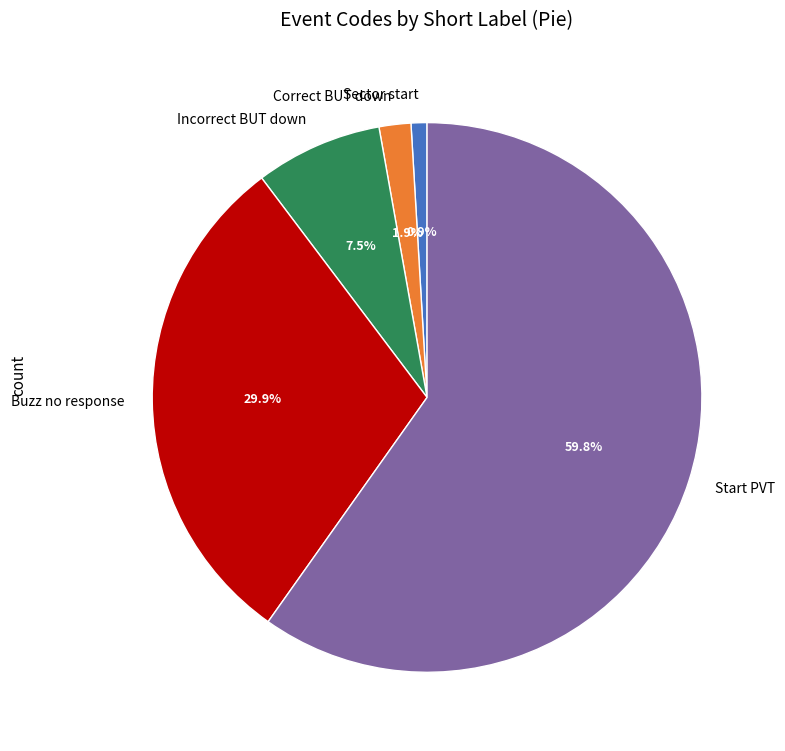

Does Start PVT represent more than half of the total?

Yes